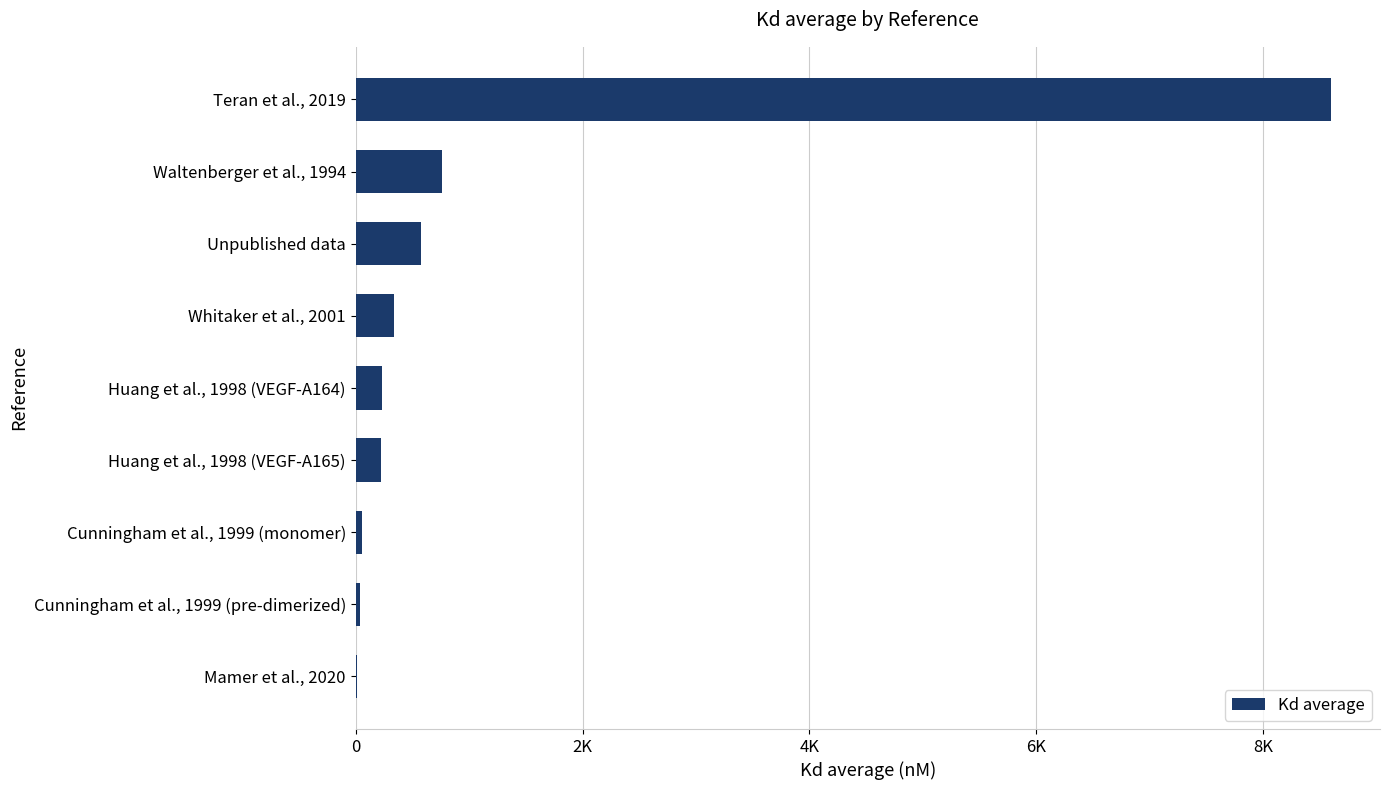

Are the bars horizontal?

Yes